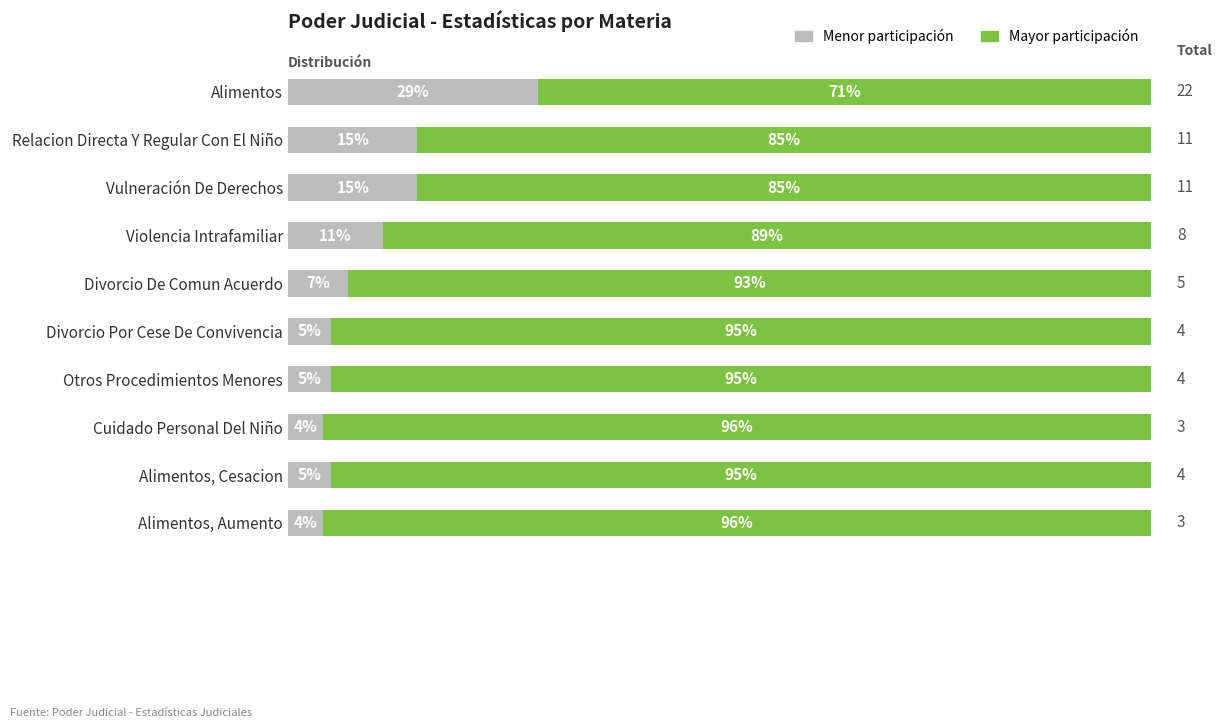

At which label does Menor participación reach its peak?

Alimentos